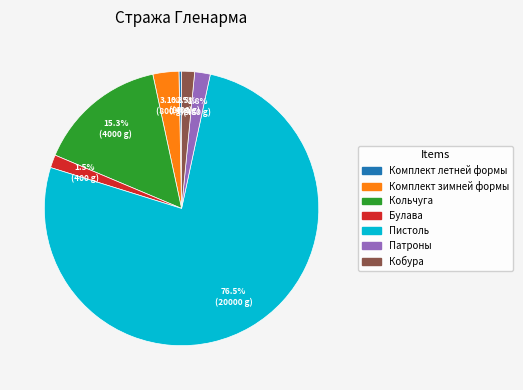

Which slice is the largest?

Пистоль